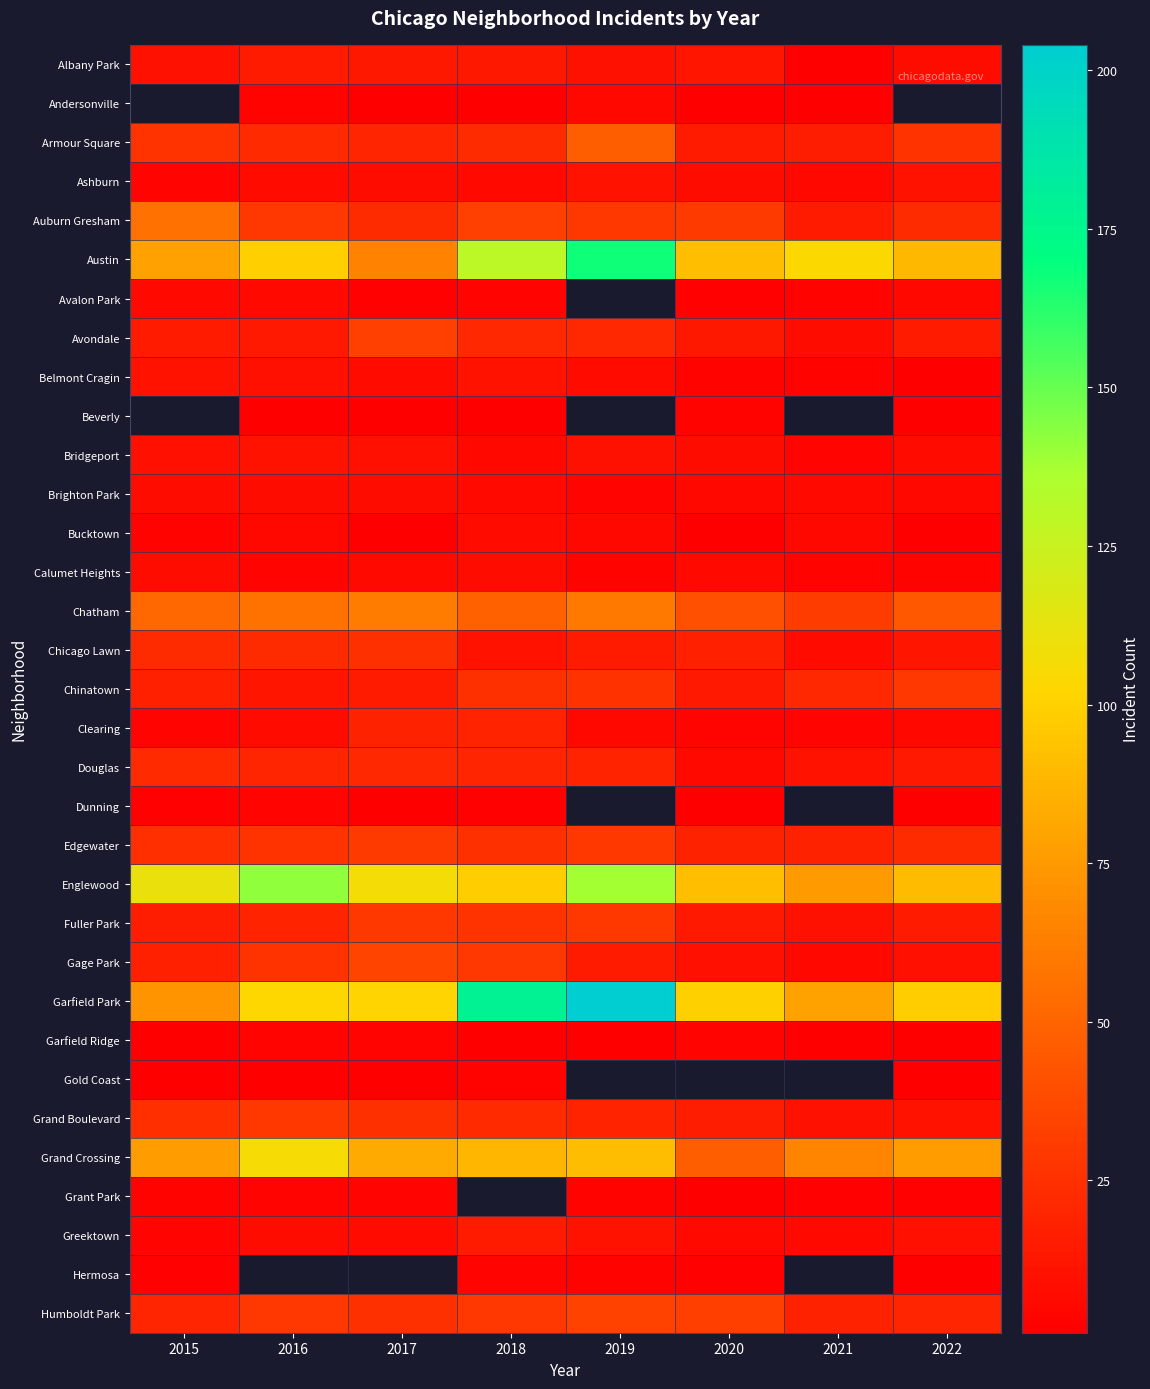

Which series has the largest total across all categories?

Garfield Park